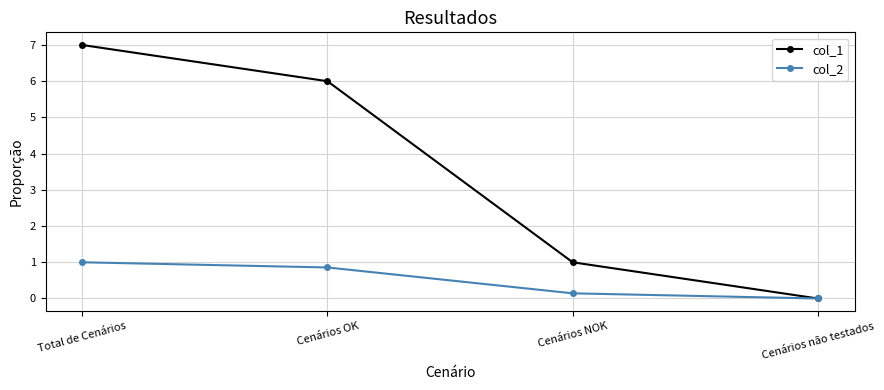

What is the label of the 4th point from the left?

Cenários não testados